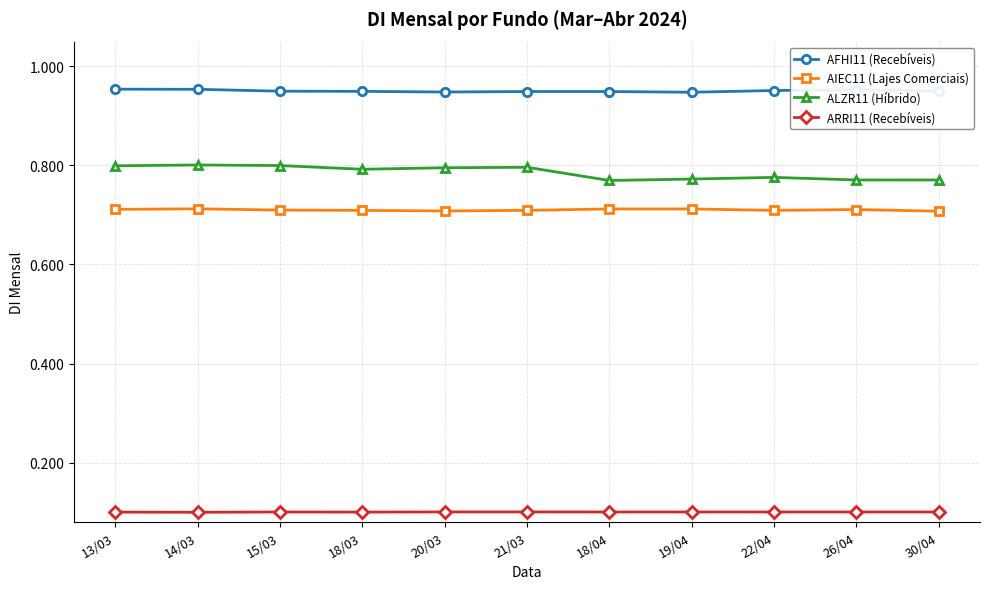

True or false: AIEC11 (Lajes Comerciais) and AFHI11 (Recebíveis) intersect in this chart.

False